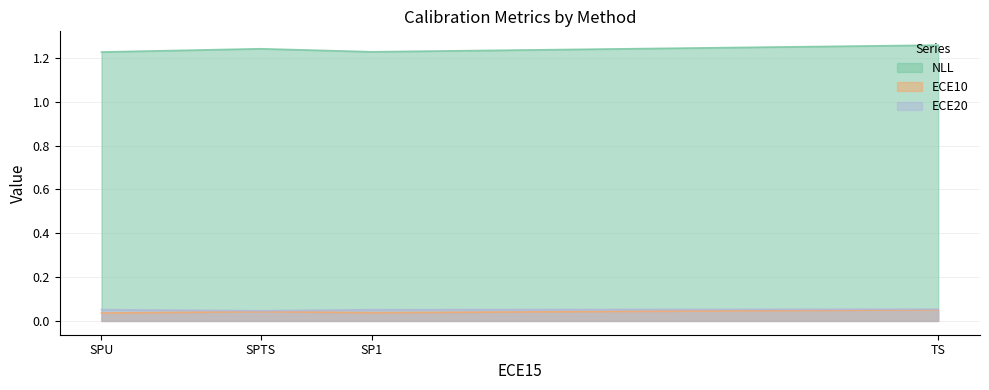

List the labels in order of ECE20 value, smallest first.

SPTS, SP1, SPU, TS